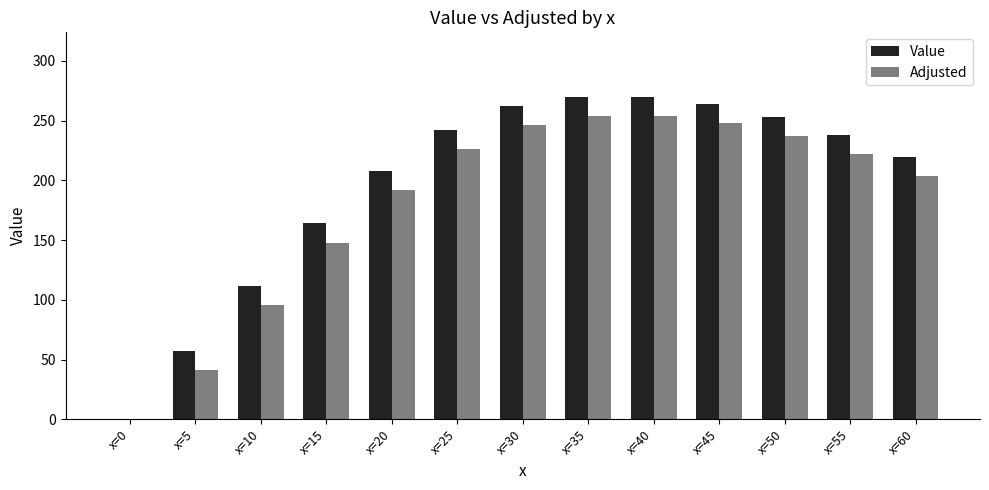

What is the maximum value shown in the chart?

270